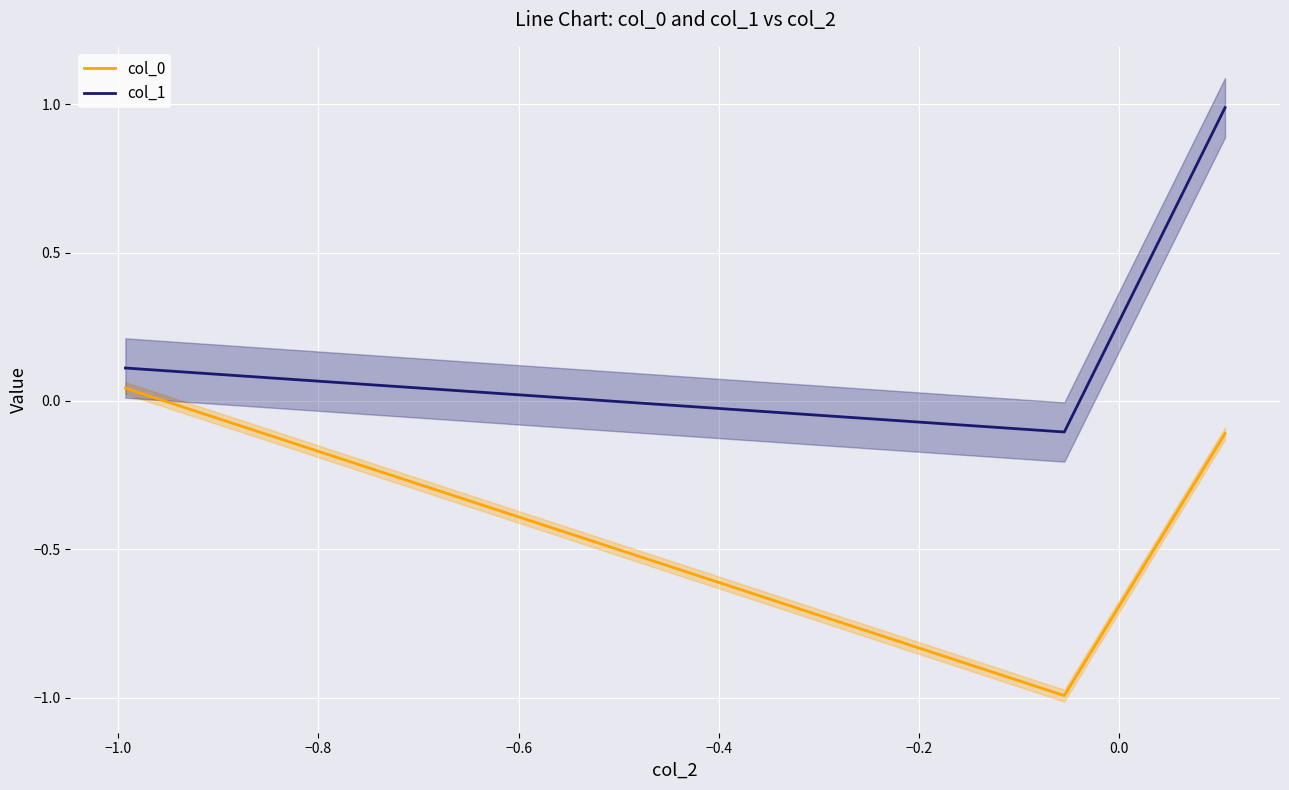

What is the minimum value for col_0?

-1.0